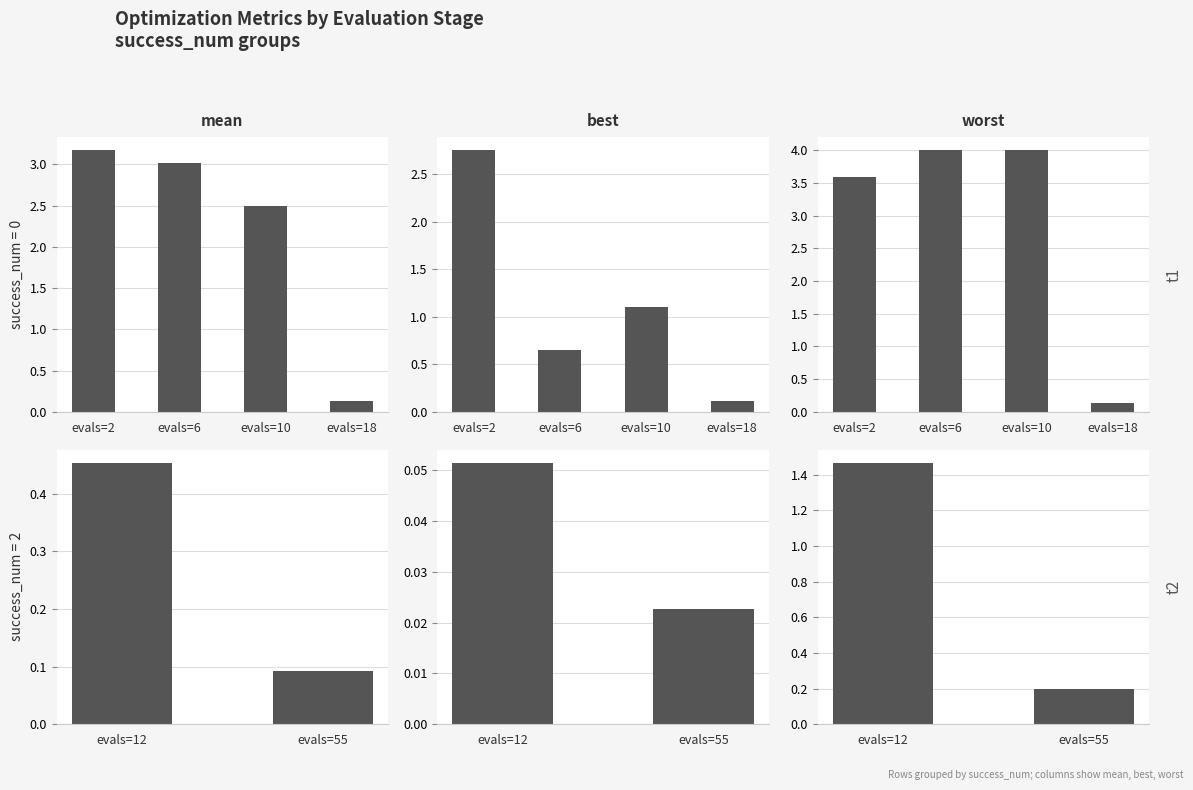

What is the difference between the maximum and minimum values in the worst series?

1.3